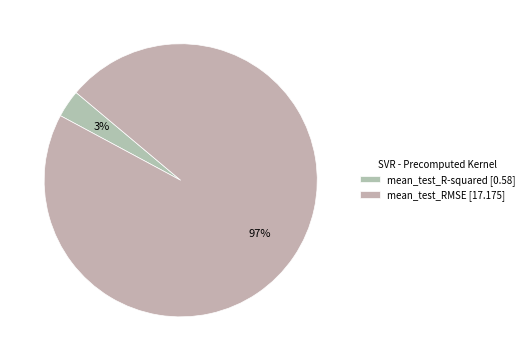

To the nearest percent, what is the average slice percentage?

50%